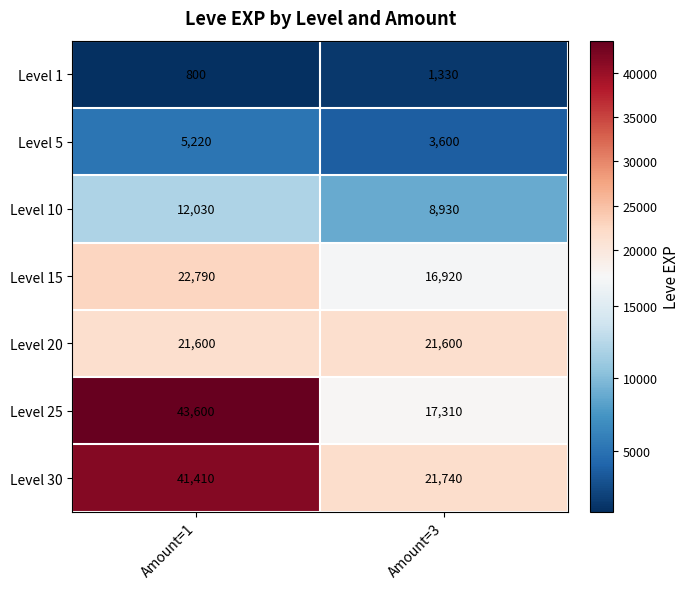

How many distinct data groups are displayed?

7